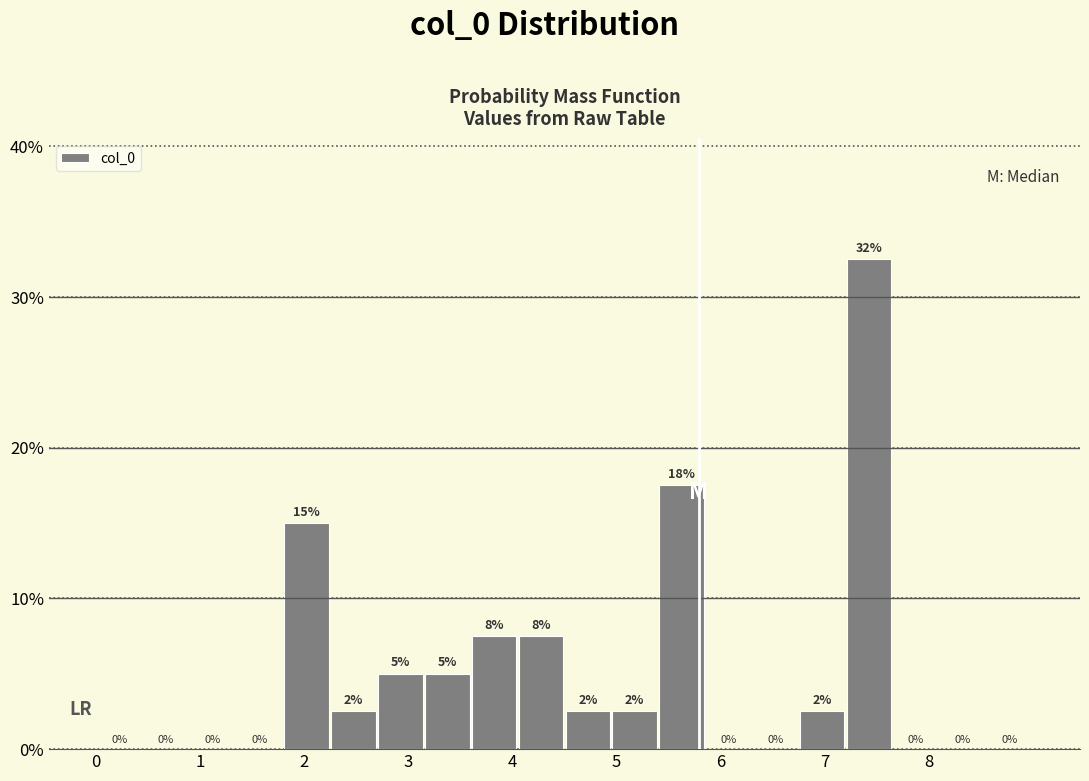

Which range on the x-axis has the tallest bar?

7.20 to 7.65